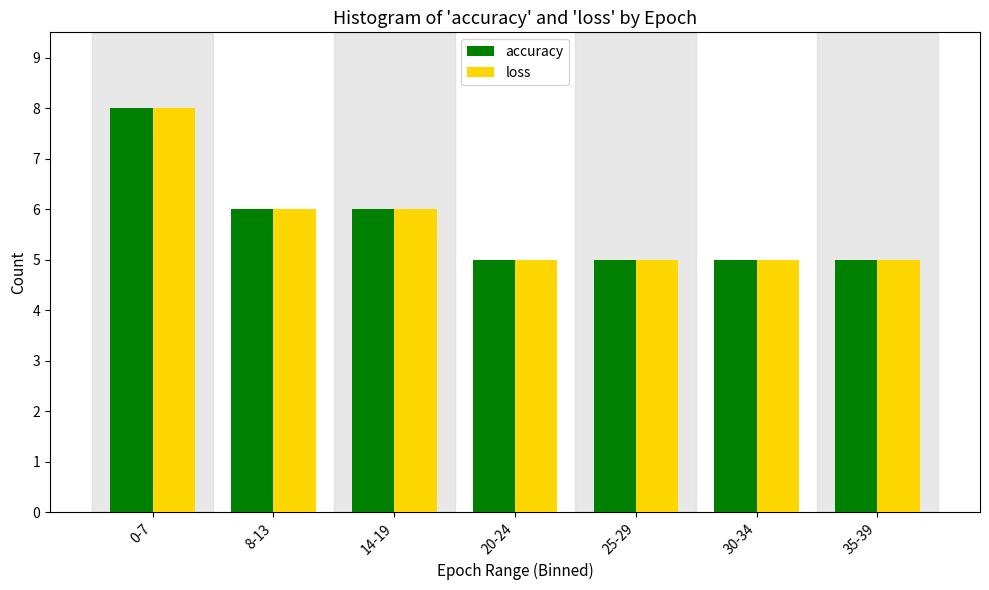

Reading right to left, extract all data points from this chart.

accuracy: 5	5	5	5	6	6	8
loss: 5	5	5	5	6	6	8